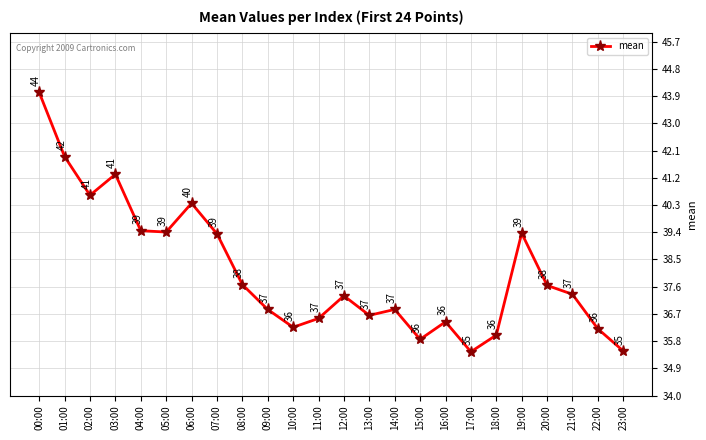

What is the minimum value shown in the chart?

35.4